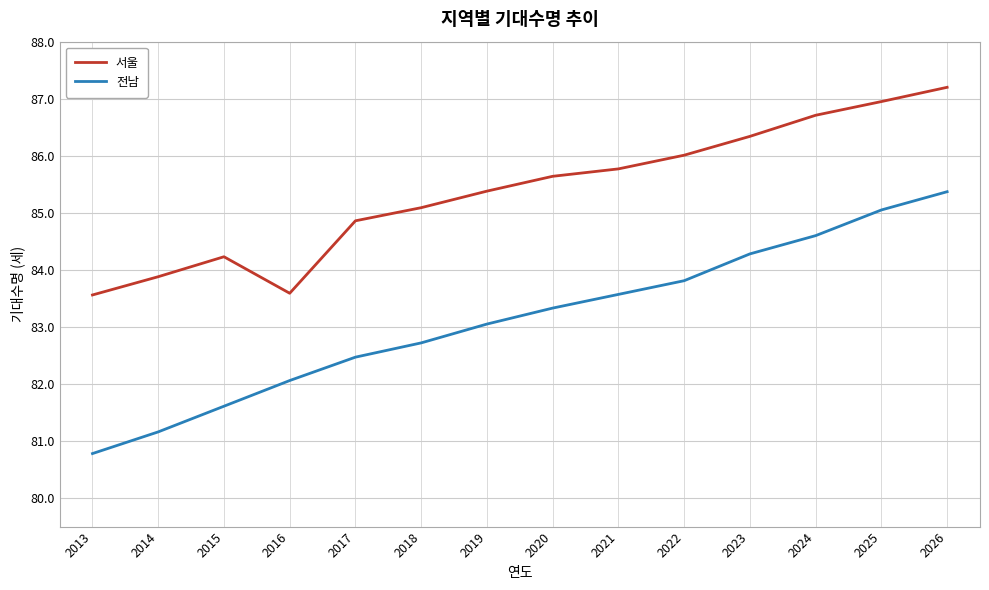

What is the spread (max minus min) of values at 2026?

1.8